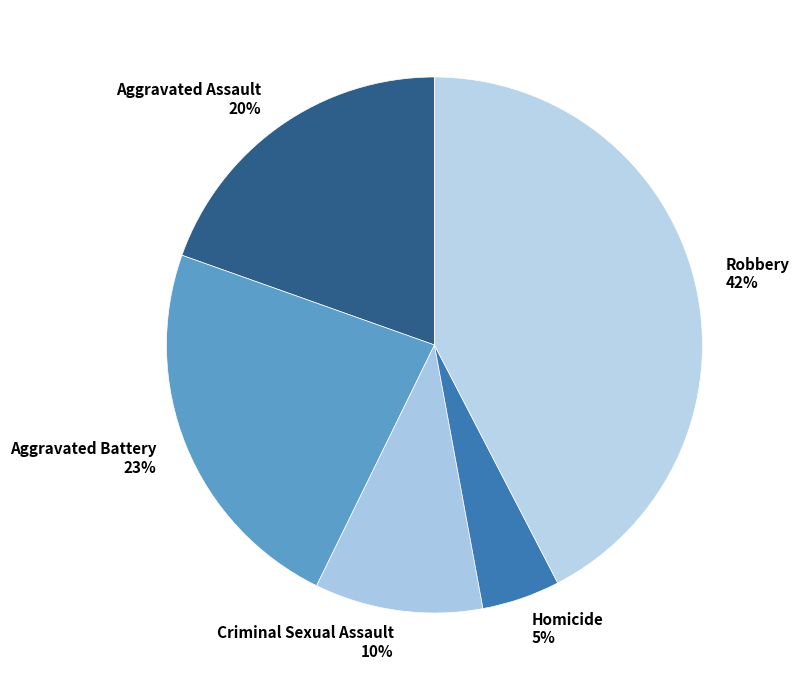

Is it true that Homicide is 5% of the pie?

True